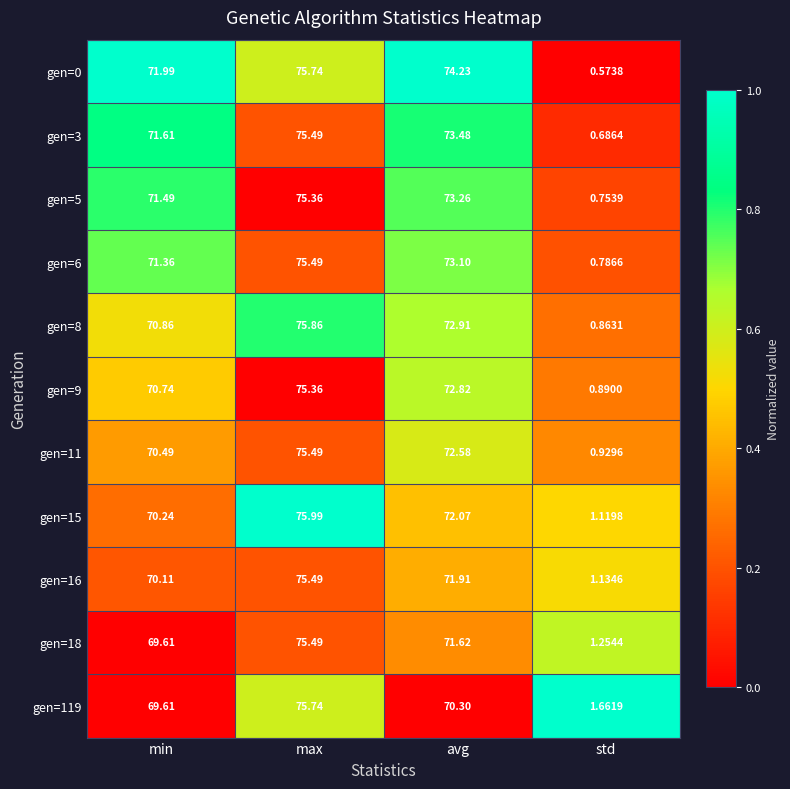

Rank the categories by gen=9 value from lowest to highest.

std, min, avg, max